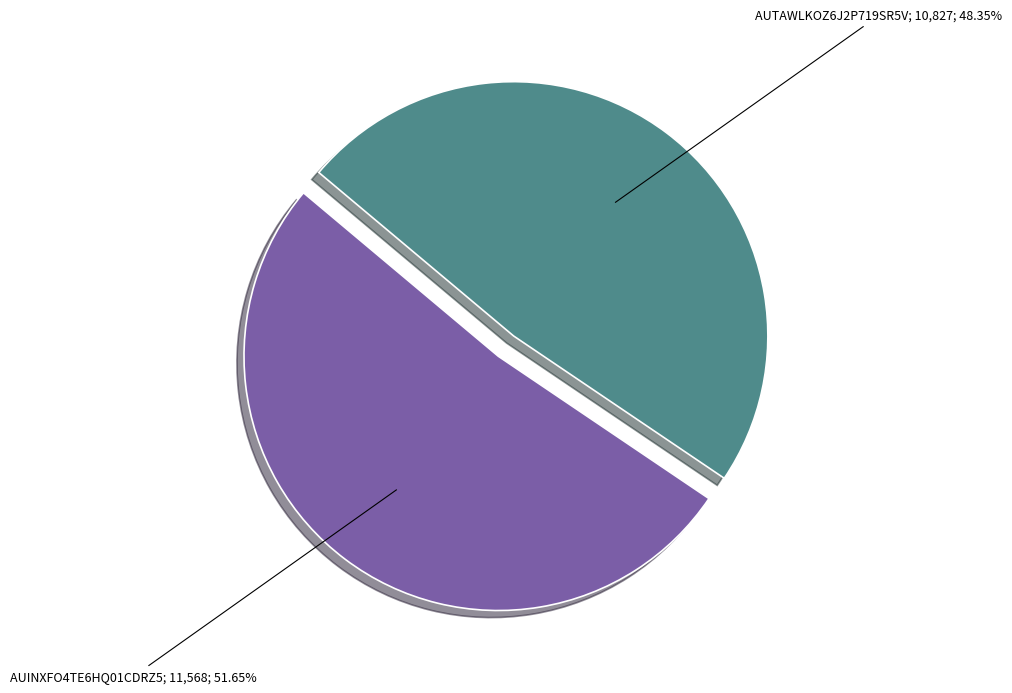

Is there a majority slice in this chart?

Yes